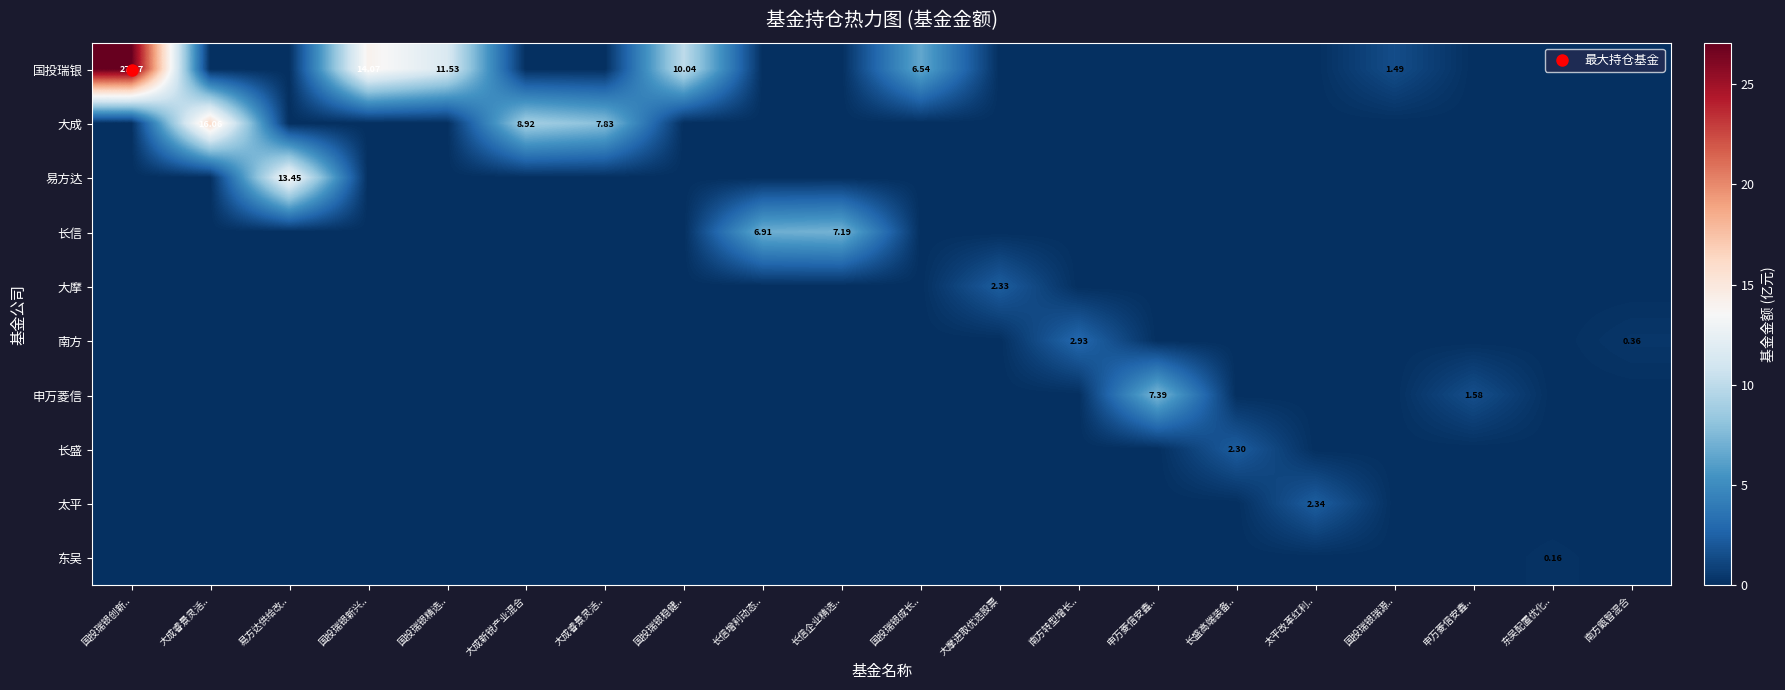

What is the highest value of the 南方 series?

2.9